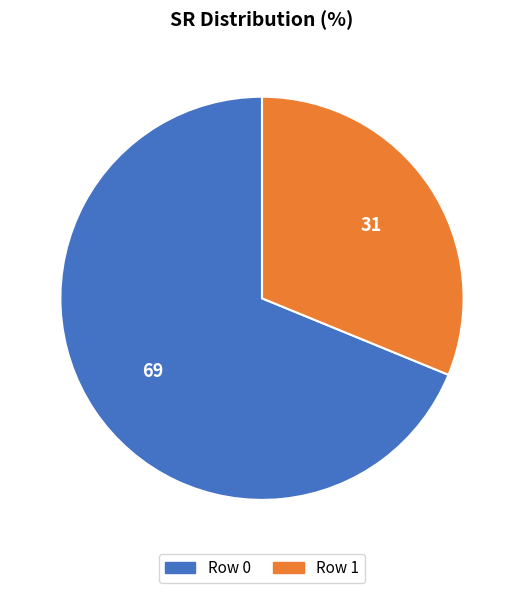

Is there any slice that represents more than half of the pie?

Yes